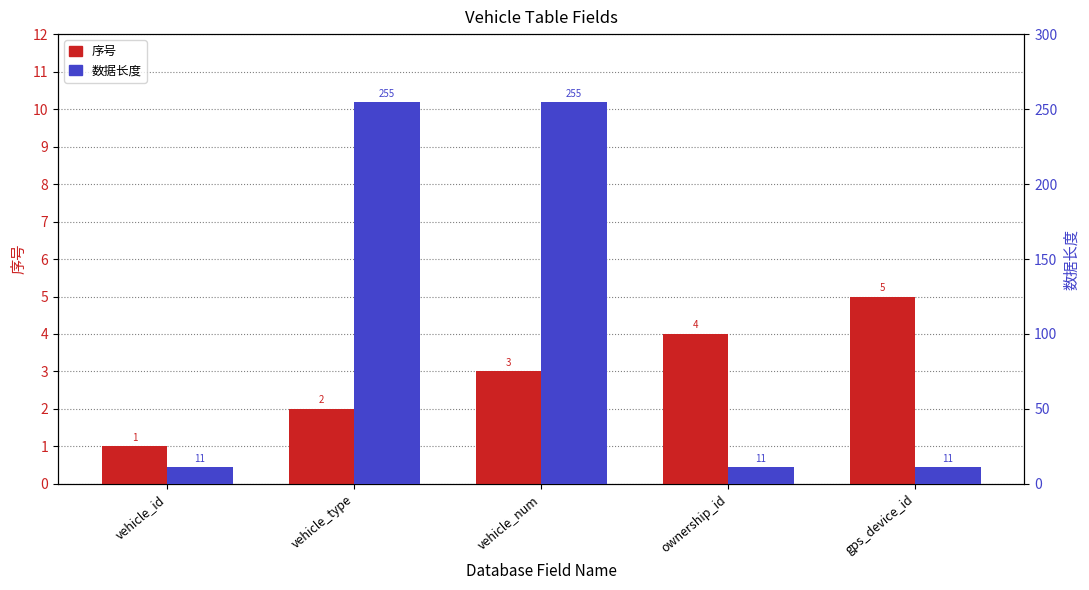

What is the lowest value of the 序号 series?

1